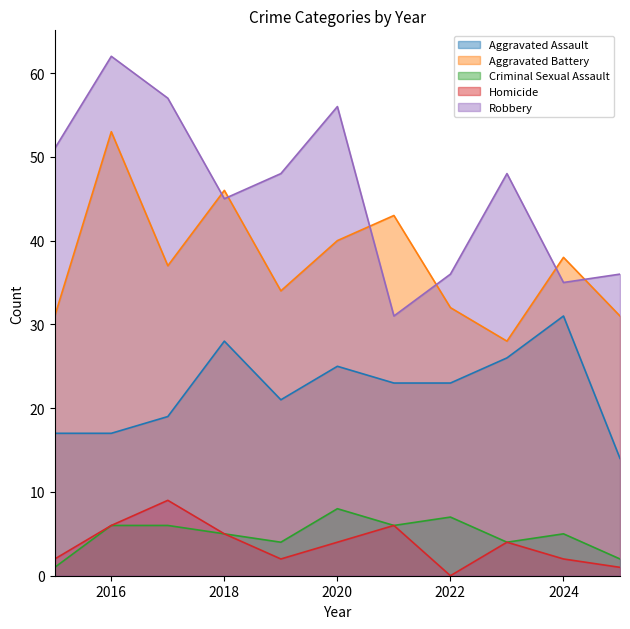

List the labels in order of Homicide value, smallest first.

2022, 2025, 2015, 2019, 2024, 2020, 2023, 2018, 2016, 2021, 2017